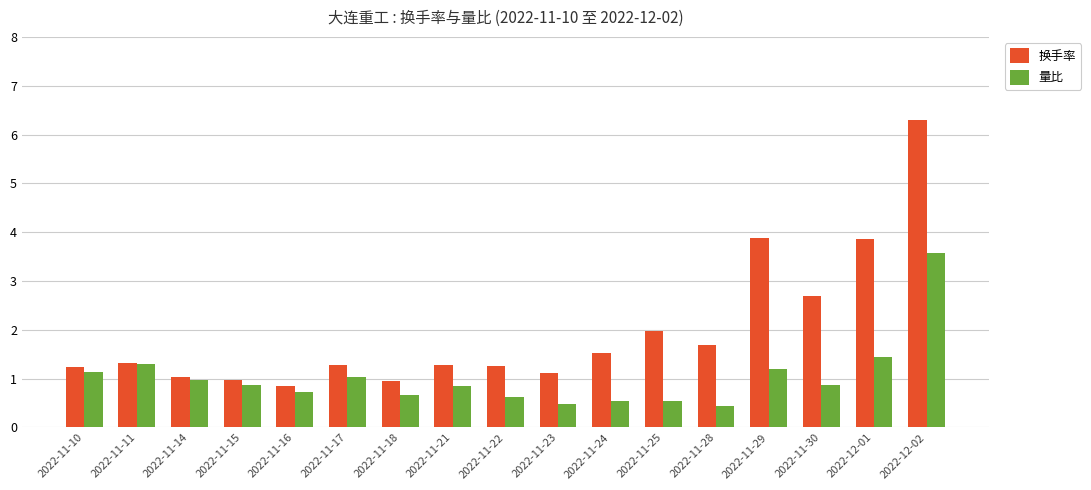

What is the difference between the maximum and minimum values in the 量比 series?

3.1